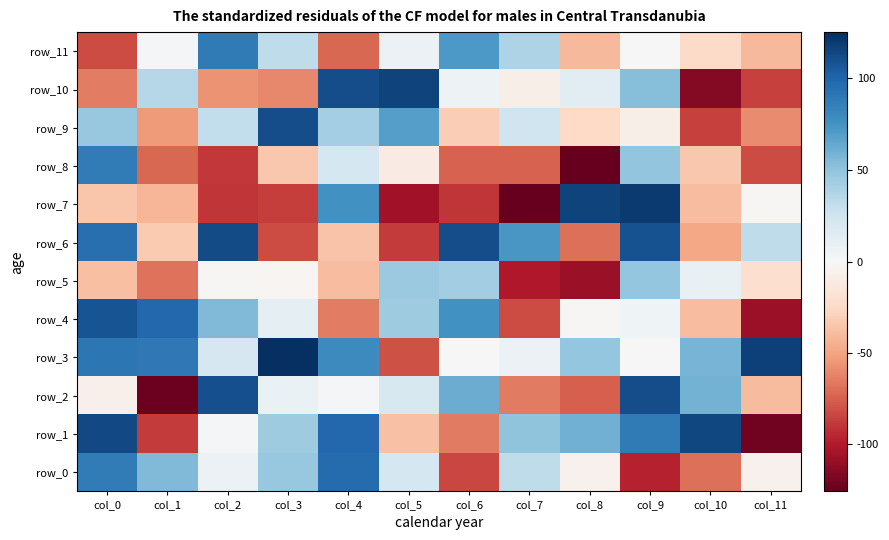

Between col_10 and col_2, which is larger?

col_2